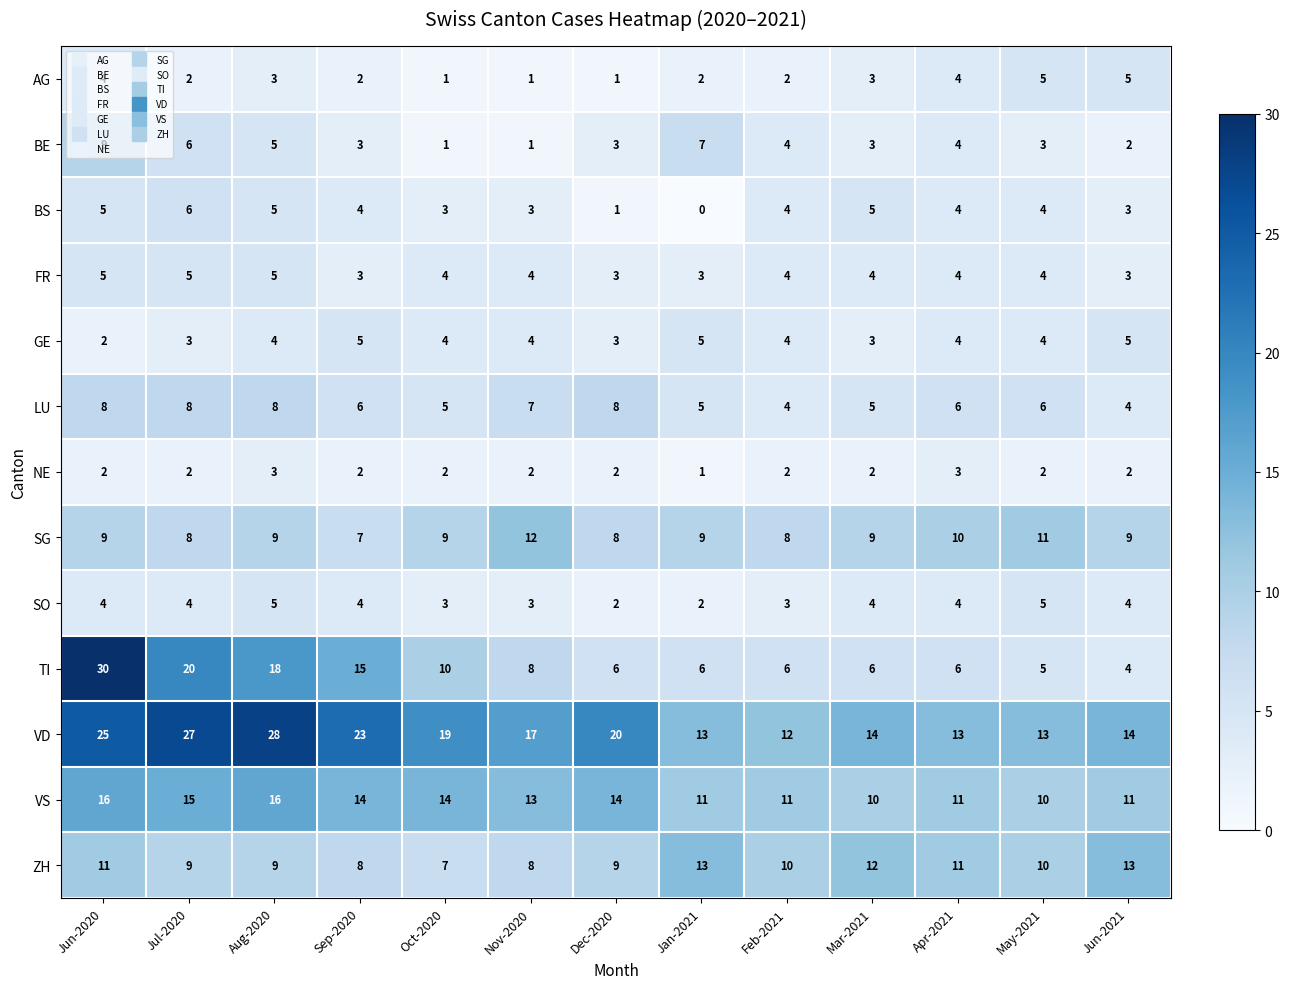

True or false: SG has a value of 4 at Oct-2020.

False